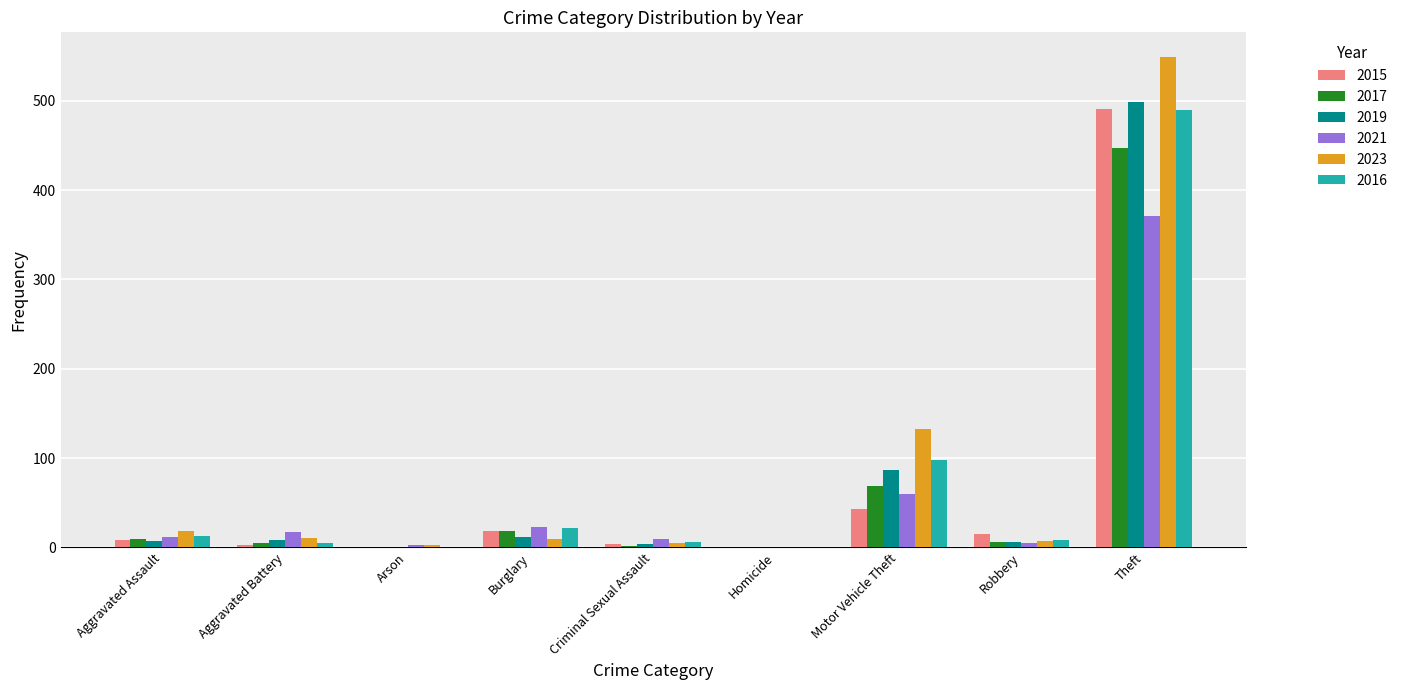

The value of 2015 at Theft is 186. True or false?

False